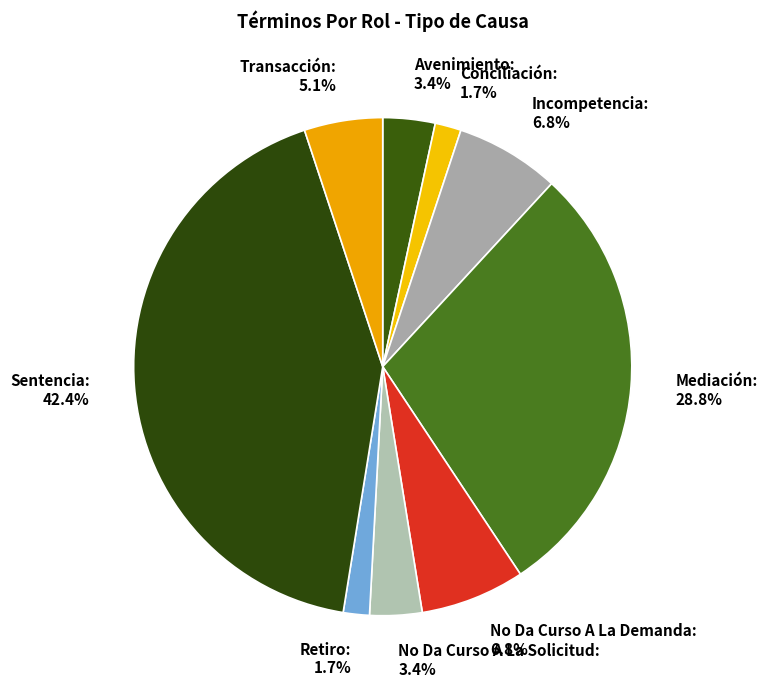

What percentage is the No Da Curso A La Solicitud slice, to the nearest percent?

3%